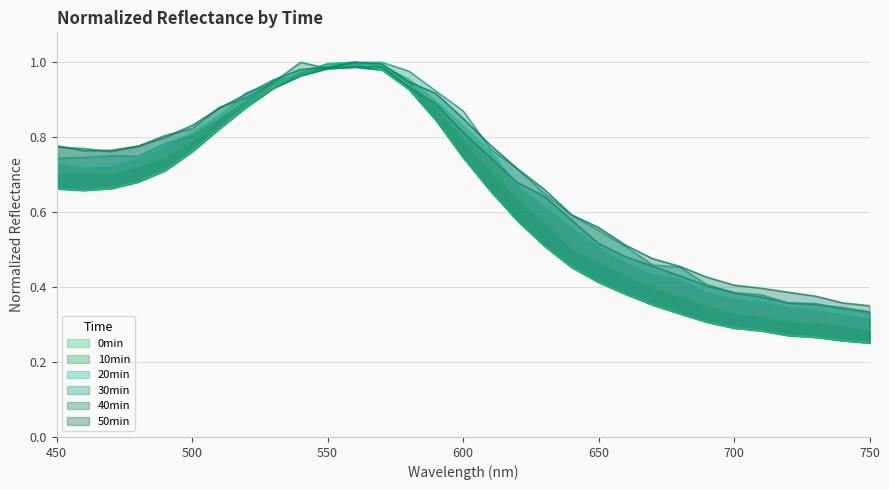

What is the value of the 20min point at the 12th from the left?

1.0